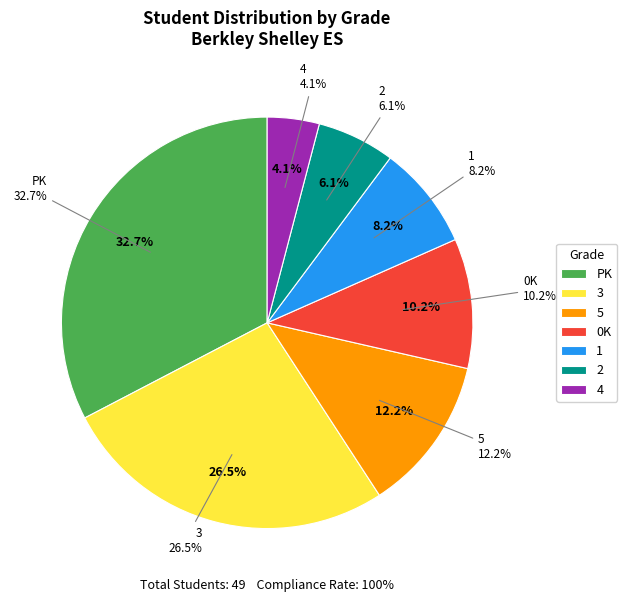

Is there a majority slice in this chart?

No